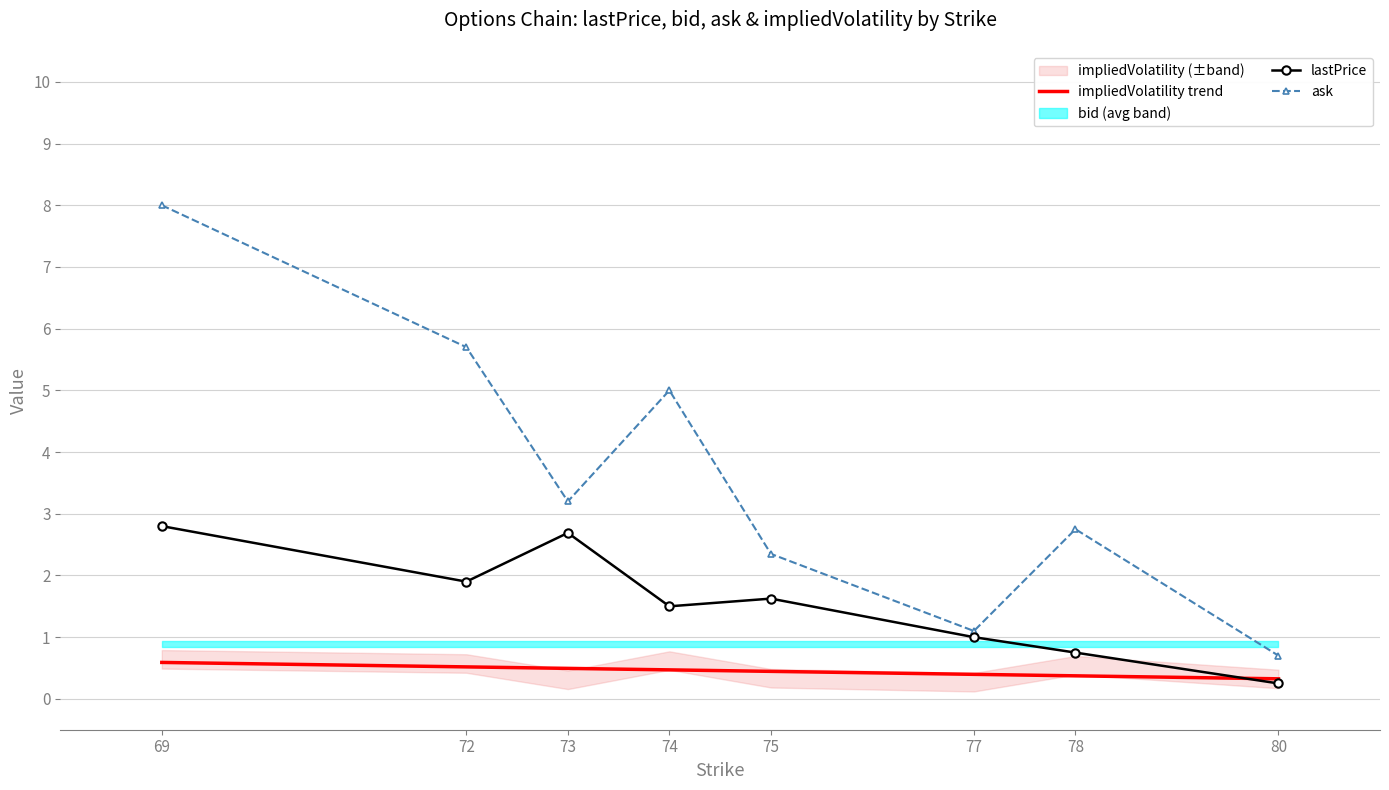

The ask series shows 1.1 at 77. True or false?

True